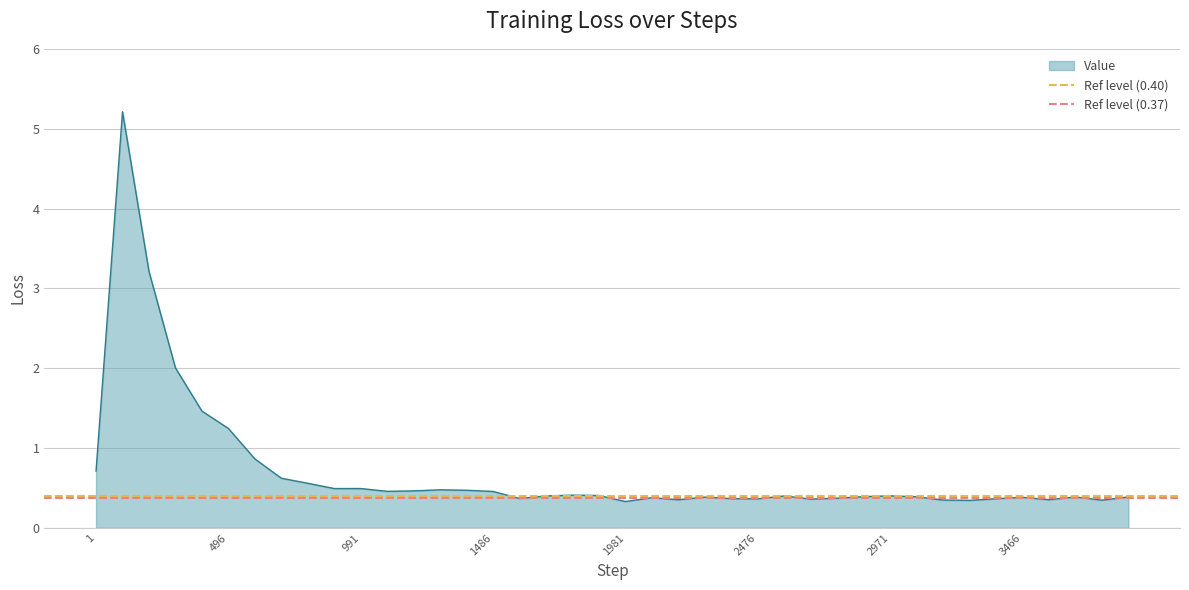

True or false: Value has a value of 0.7 at 991.

False